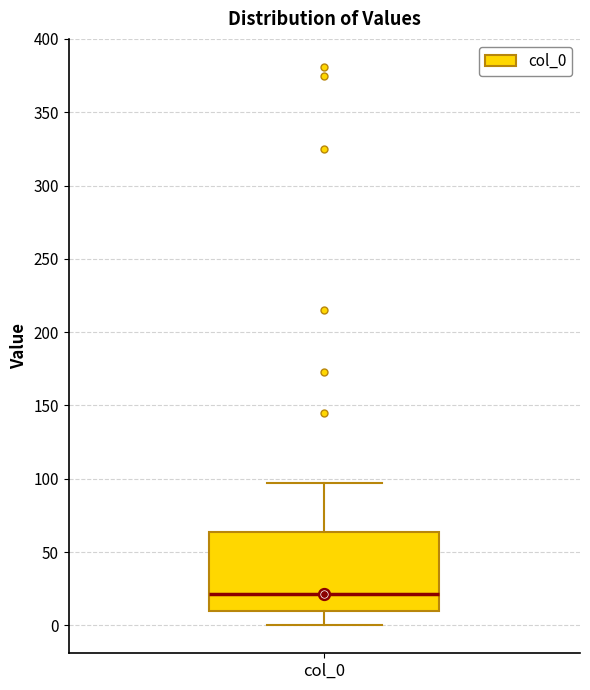

Transcribe this box plot: give where the median line is, the range the box spans, and where the two whiskers end, as read against the y-axis. The values are not printed on the chart, so give them approximately, as read against the axis.

median 20, box 10 to 65, whiskers 0 to 95